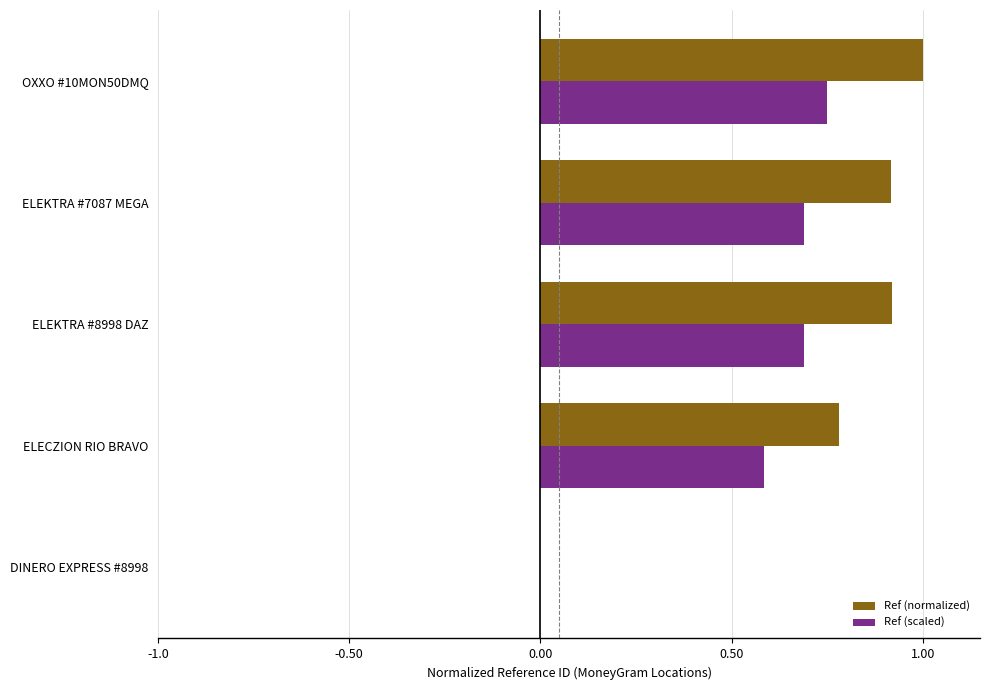

What is the highest value of the Ref (normalized) series?

1.0